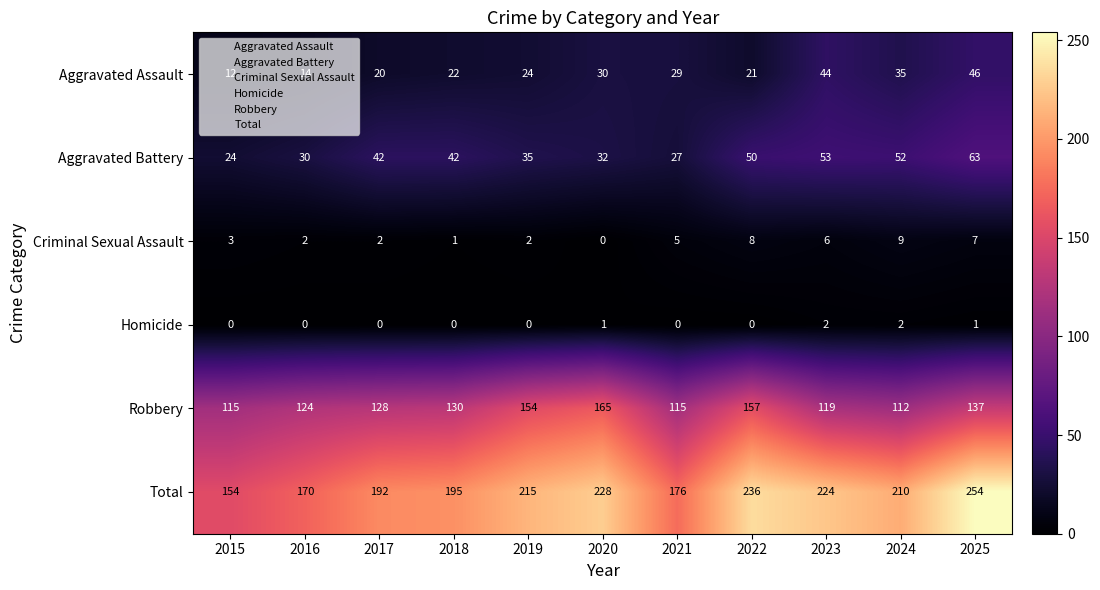

What is the total value across all series at 2025?

508